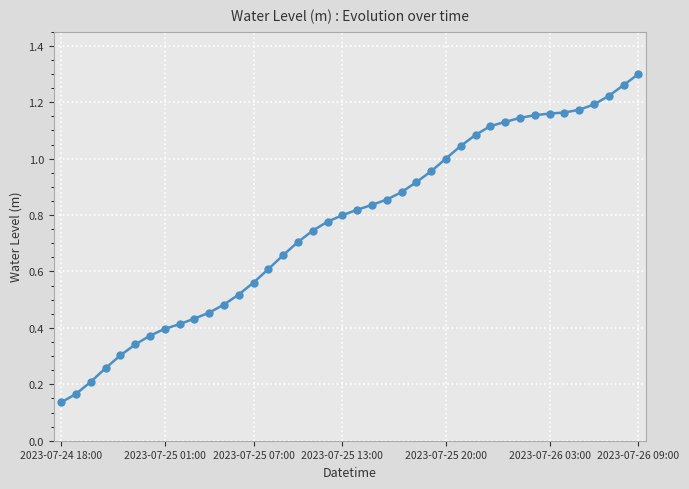

What is the sum of all values?

30.7